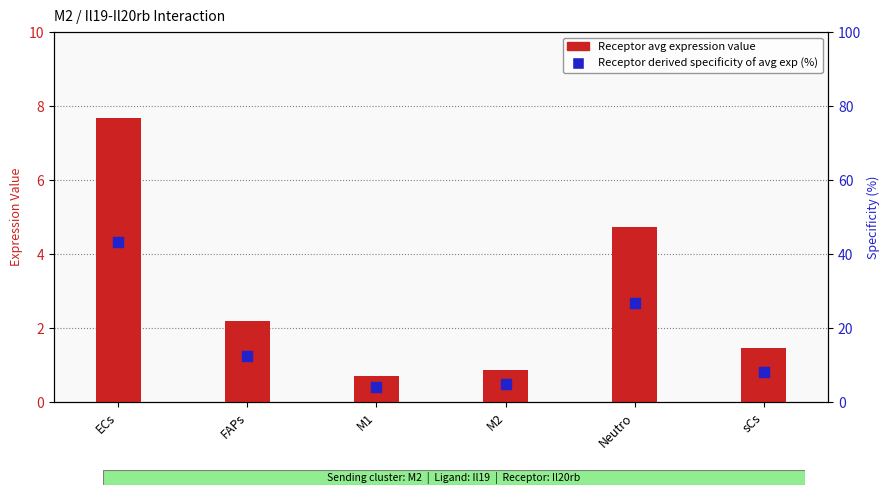

What are all the series names shown in the legend?

Receptor avg expression, Receptor derived specificity of avg exp (%)